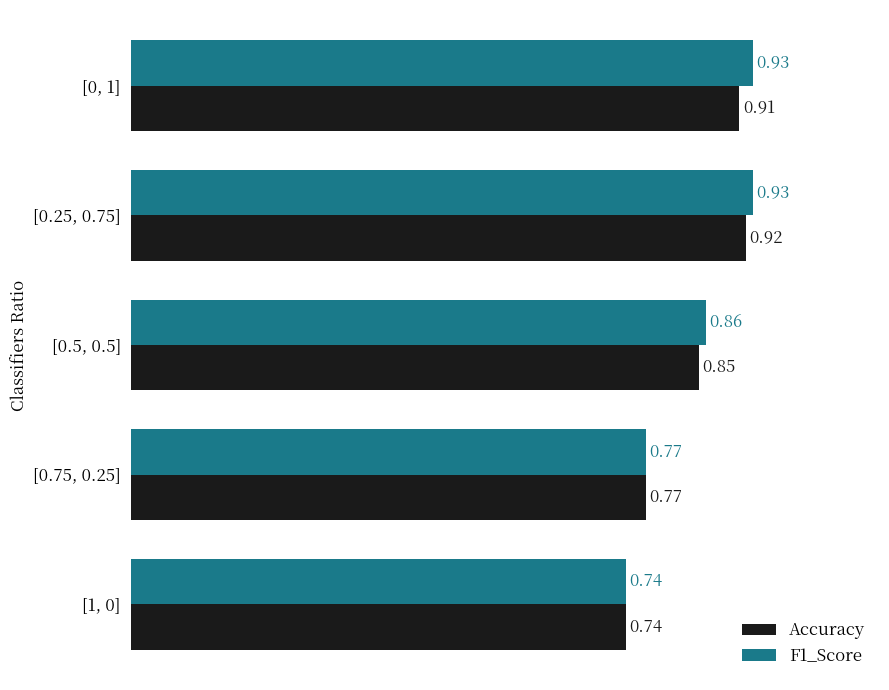

At [0.25, 0.75], list the series in order from smallest to largest.

Accuracy, F1_Score